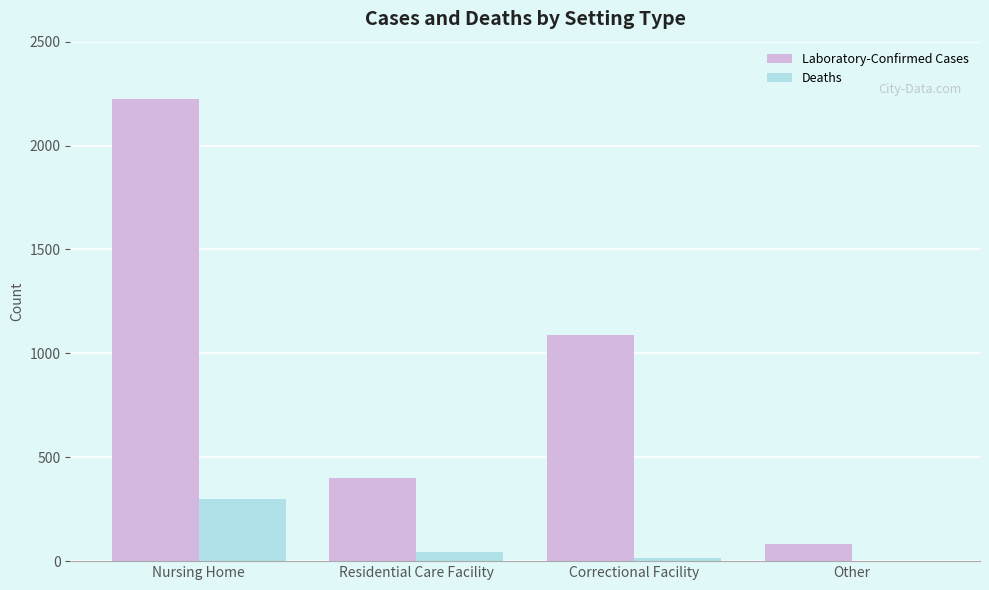

Which series has the largest total across all categories?

Laboratory-Confirmed Cases